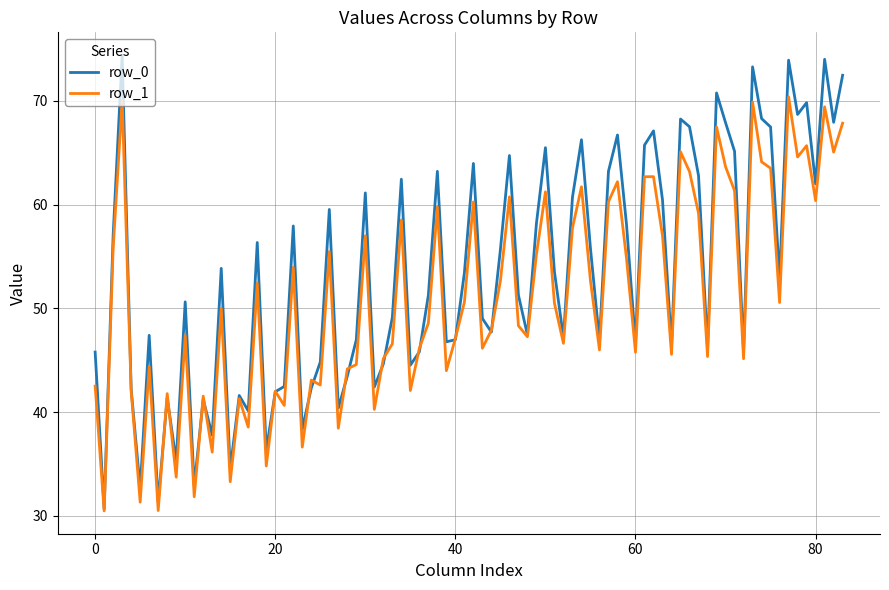

What is the minimum value for row_1?

30.5